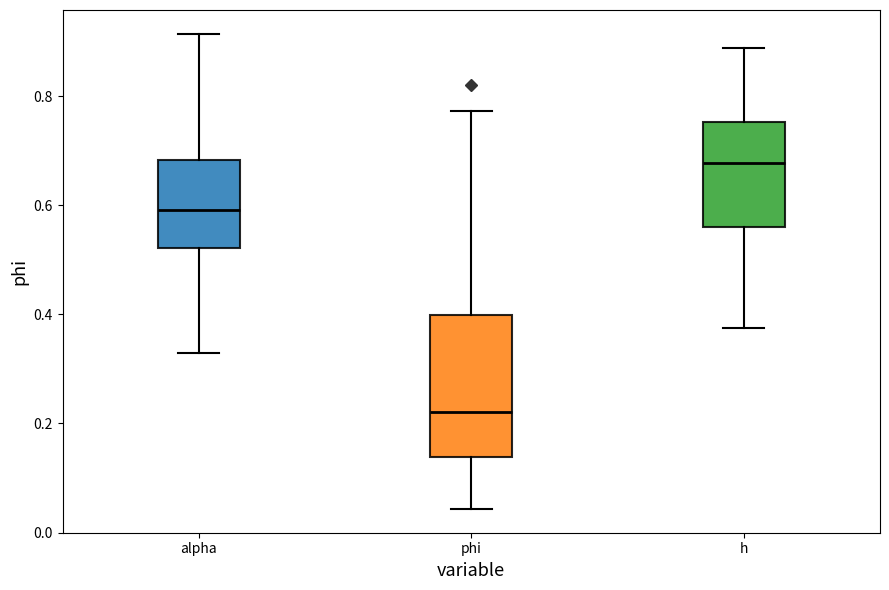

Reading left to right, read every box against the y-axis: the position of its median line, the range the box covers, and the ends of its whiskers. The values are not printed on the chart, so give them approximately, as read against the axis.

alpha: median 0.60, box 0.52 to 0.68, whiskers 0.32 to 0.92
phi: median 0.22, box 0.14 to 0.40, whiskers 0.04 to 0.78
h: median 0.68, box 0.56 to 0.76, whiskers 0.38 to 0.88